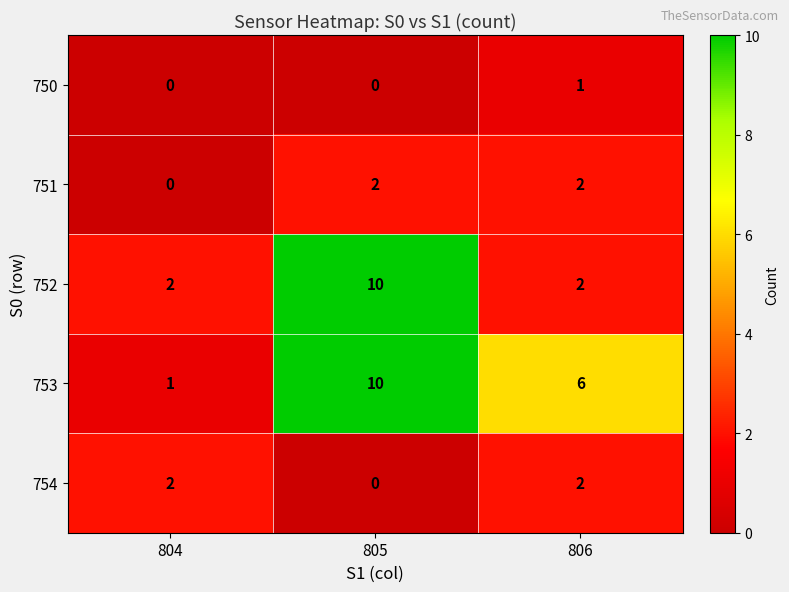

How many distinct data groups are displayed?

5